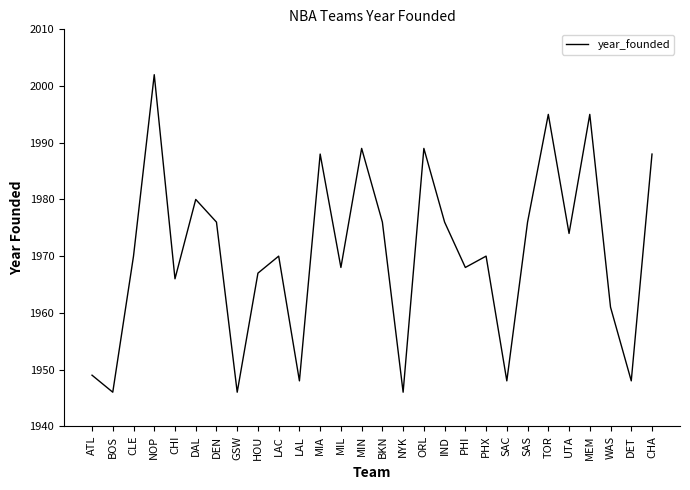

What is the difference between the values at MIN and PHI?

21